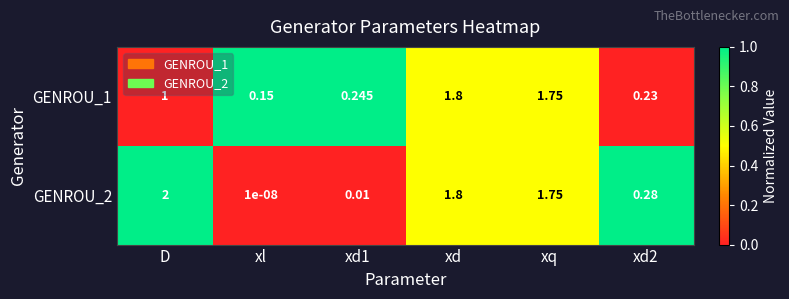

Is the value of GENROU_2 at xd greater than the value of GENROU_1 at xl?

Yes